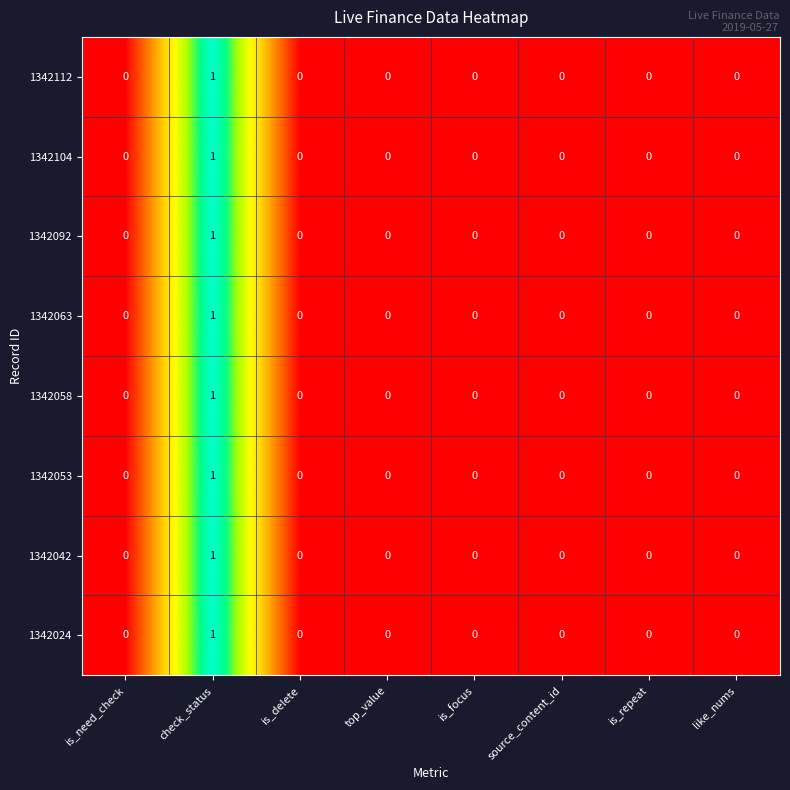

Count the 1342058 values in the range 0 to 1.

8